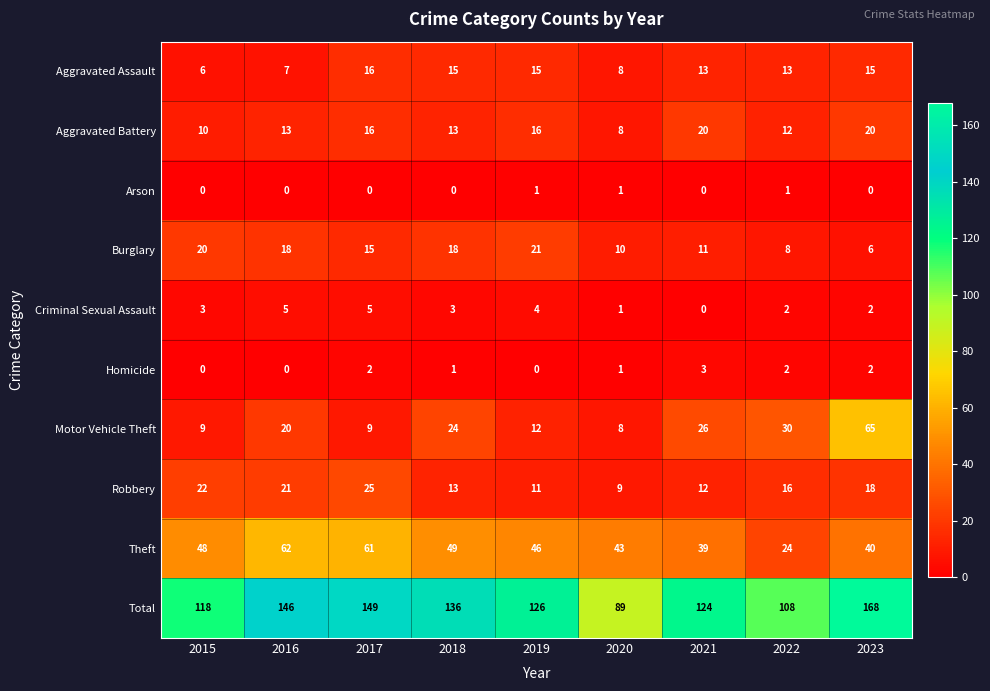

How many categories are shown in the chart?

9